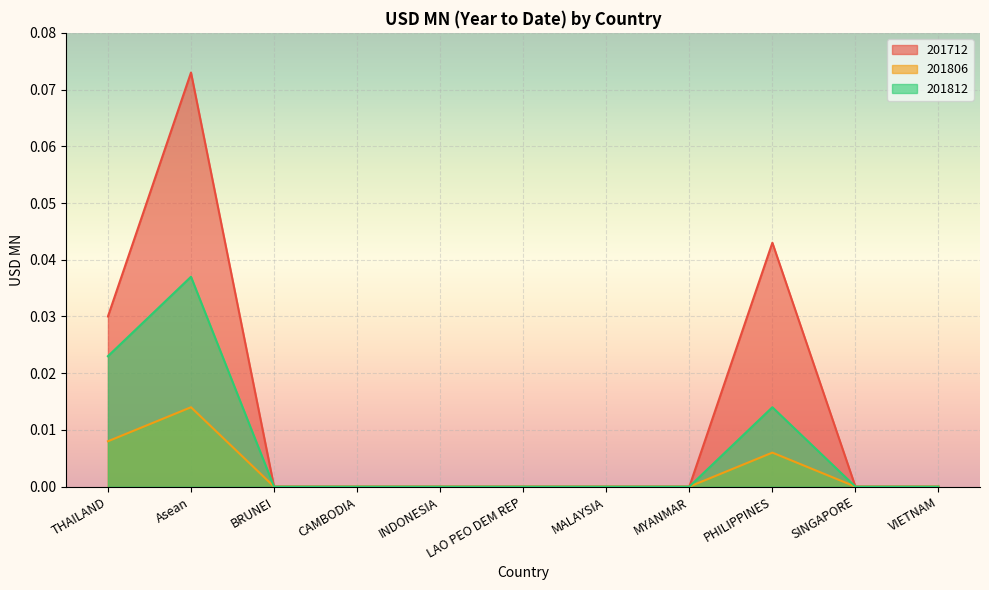

Is it true that 201806 equals 0.0 at LAO PEO DEM REP?

True